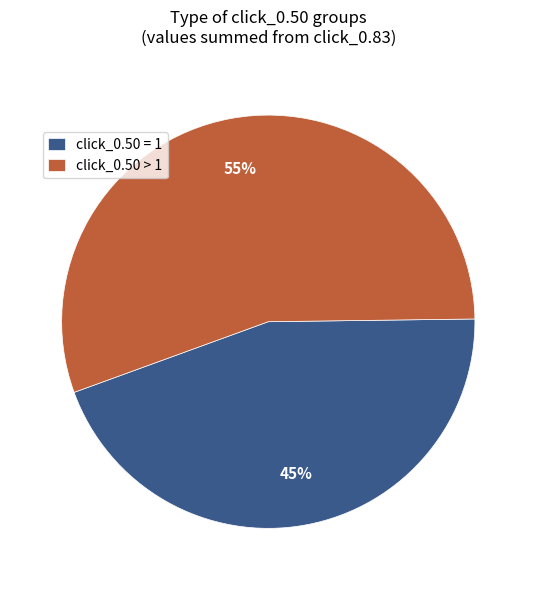

Rank the categories by value from lowest to highest.

click_0.50 = 1, click_0.50 > 1